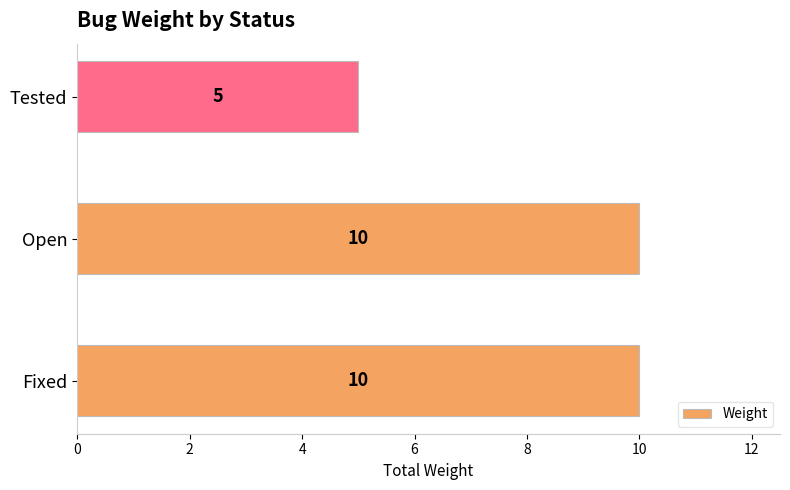

True or false: the data shows 15 at Fixed.

False